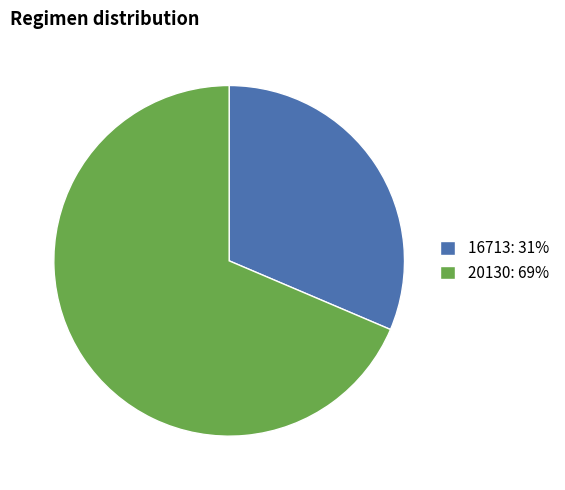

Which slice is the largest?

20130